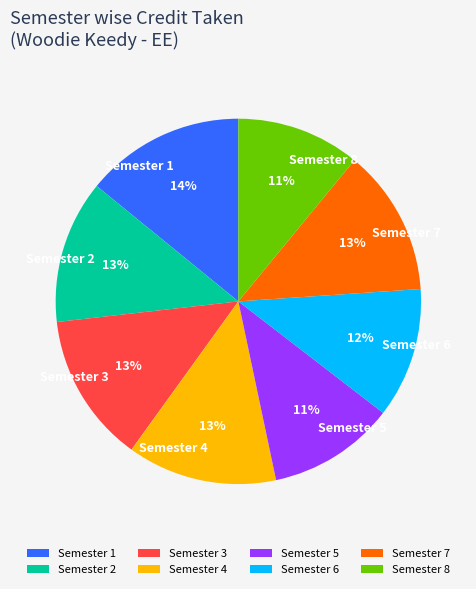

Combined, do Semester 4 and Semester 3 account for over 50%?

No